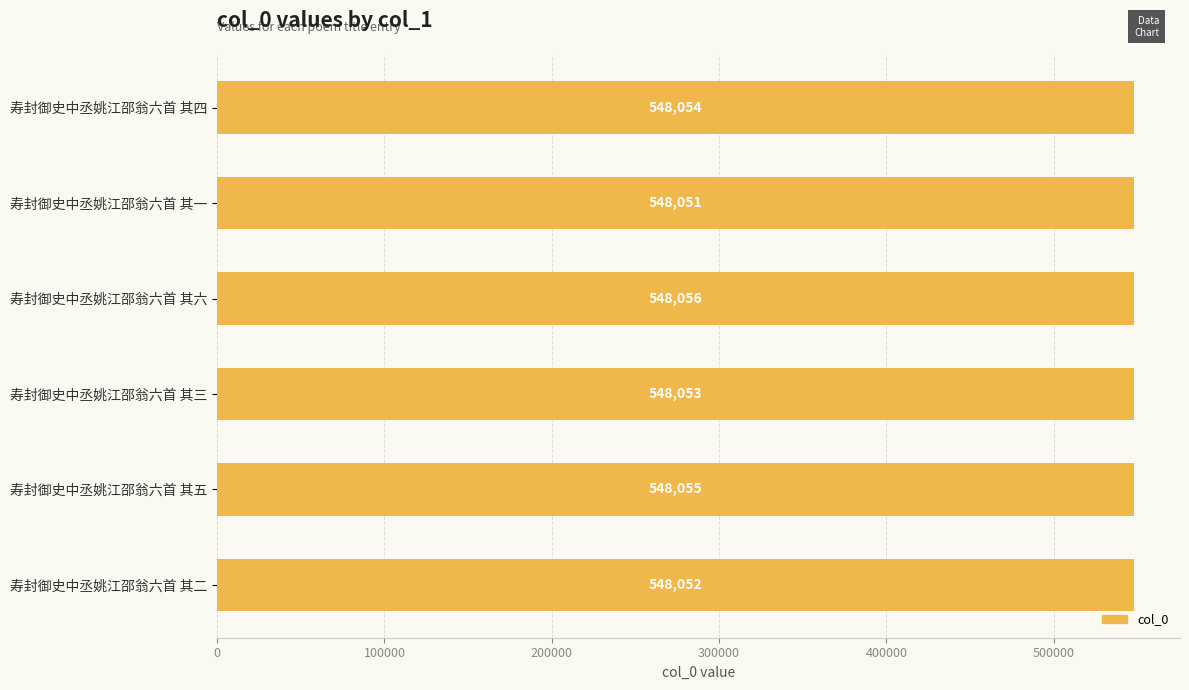

Reading top to bottom, list all the values displayed in this chart.

548054	548051	548056	548053	548055	548052